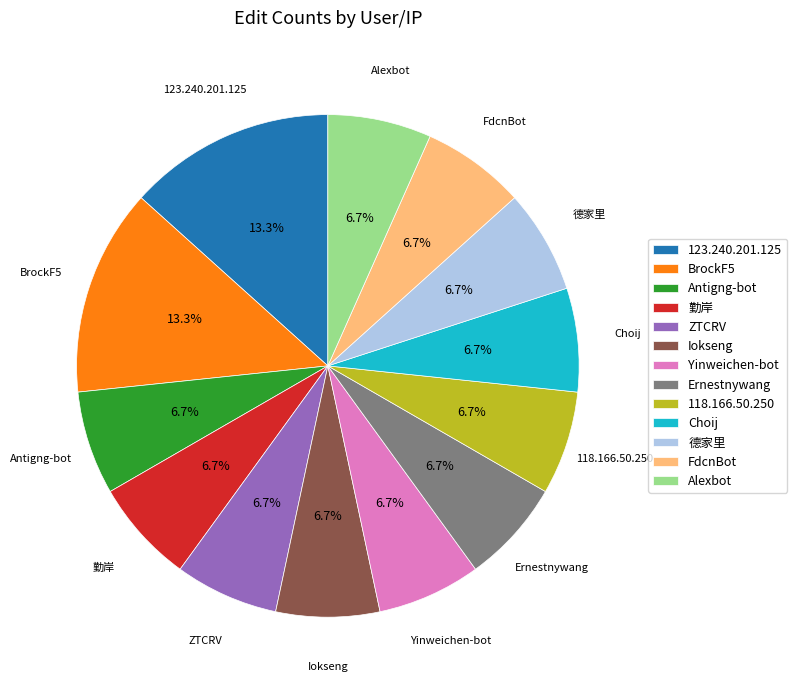

To the nearest percent, what is the difference between the largest and smallest slice percentages?

7%